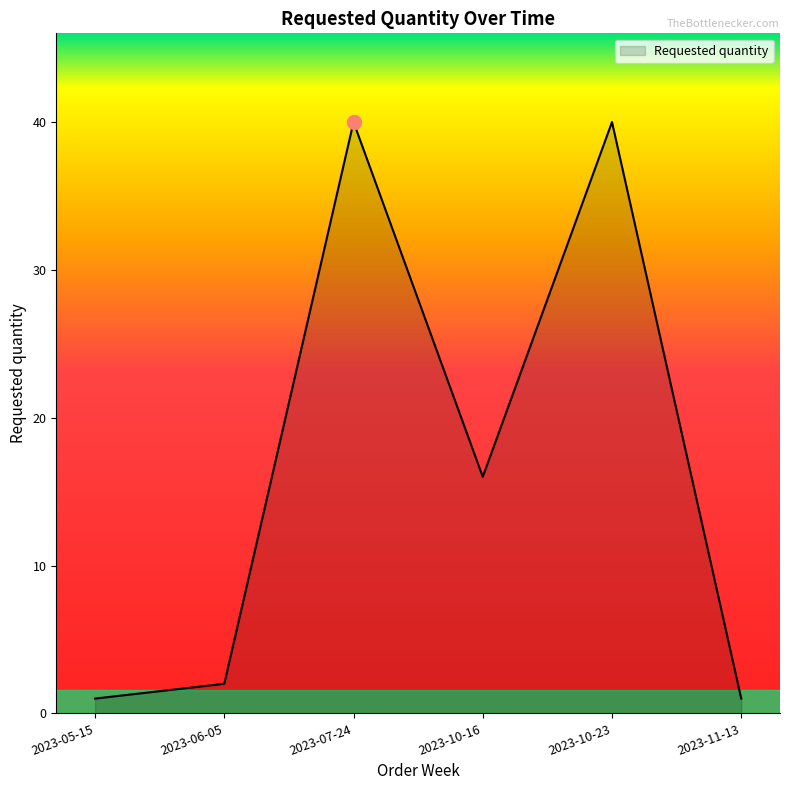

What position from the left is 2023-05-15?

1